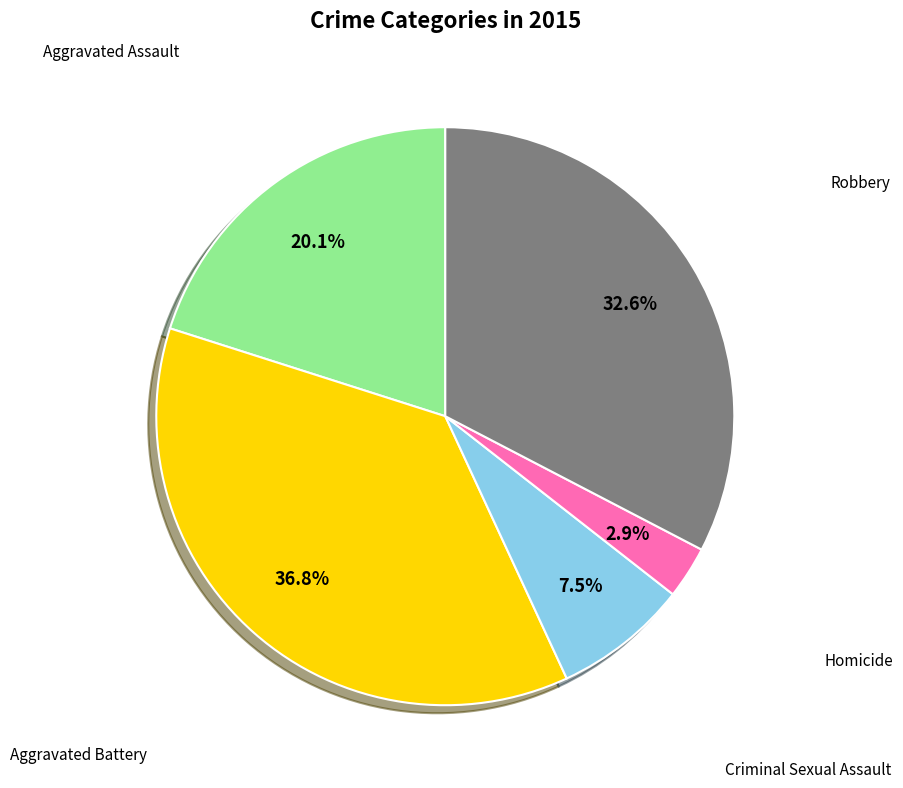

Is there a majority slice in this chart?

No